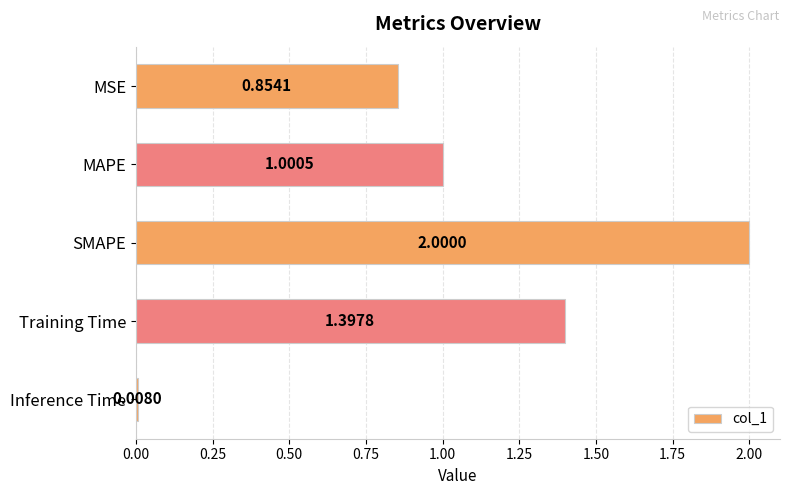

What is the change in value from MSE to MAPE?

+0.1